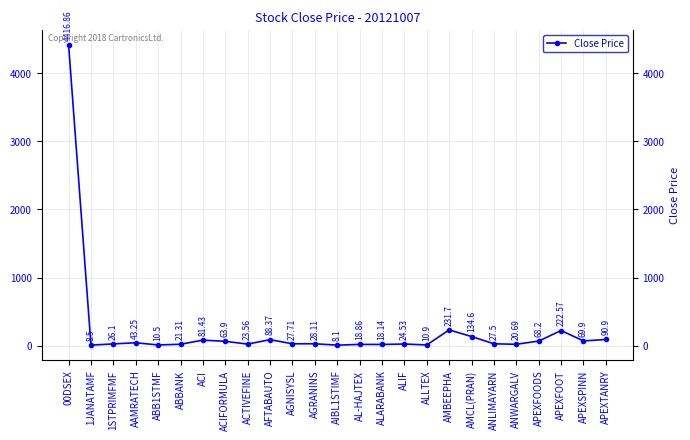

What is the ratio of the value at 00DSEX to the value at ACI?

54.2